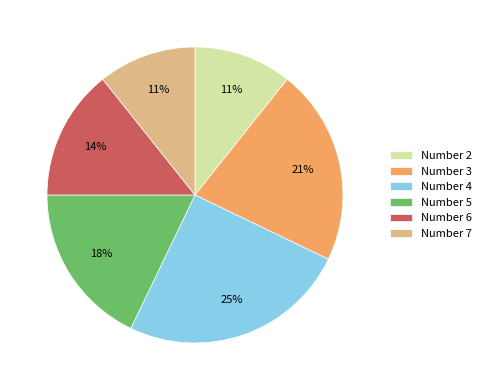

Does any single category account for the majority?

No